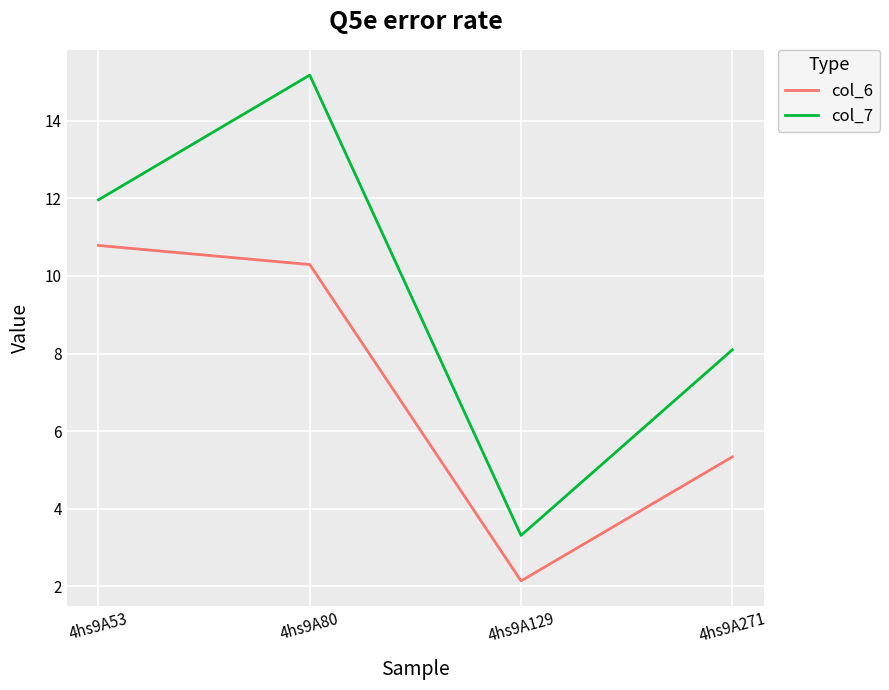

What are all the series names shown in the legend?

col_6, col_7